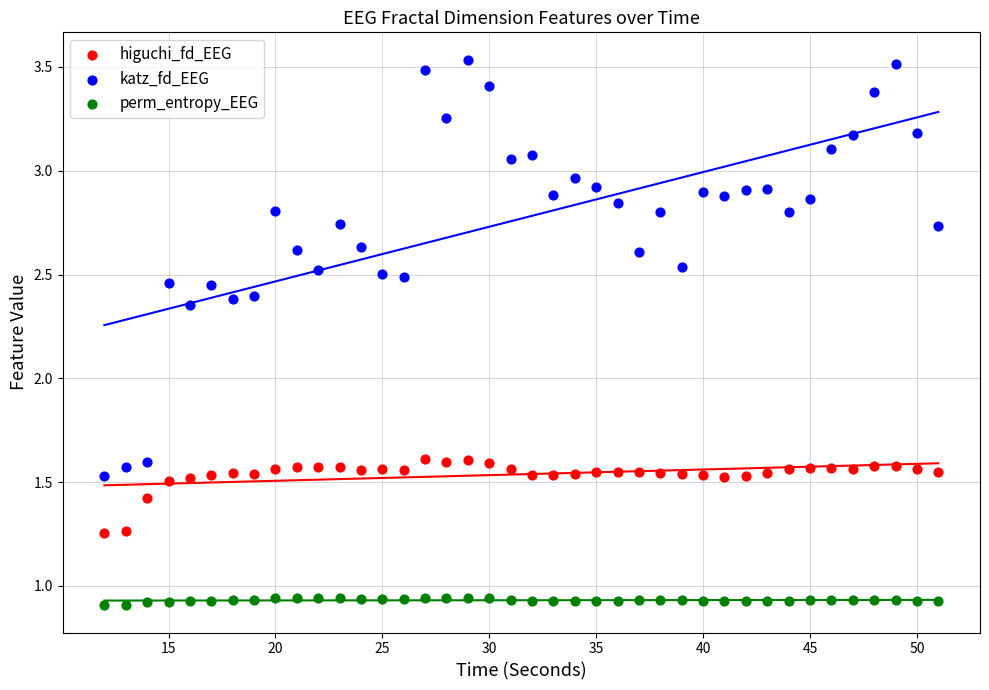

What are all the series names shown in the legend?

higuchi_fd_EEG, katz_fd_EEG, perm_entropy_EEG